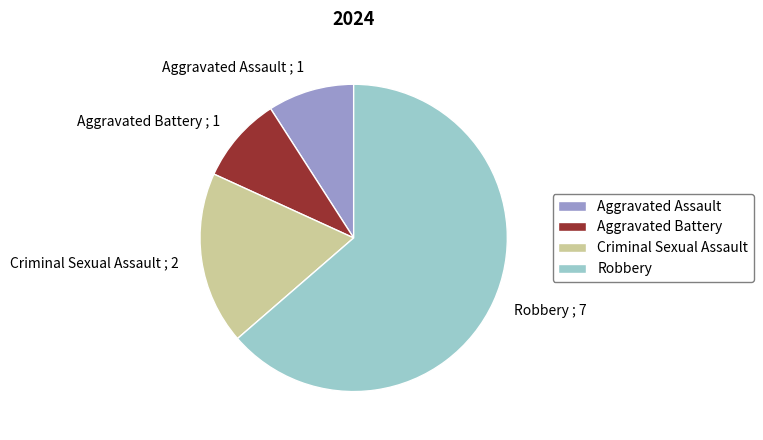

What is the ratio of the value at Aggravated Battery to the value at Aggravated Assault?

1.0